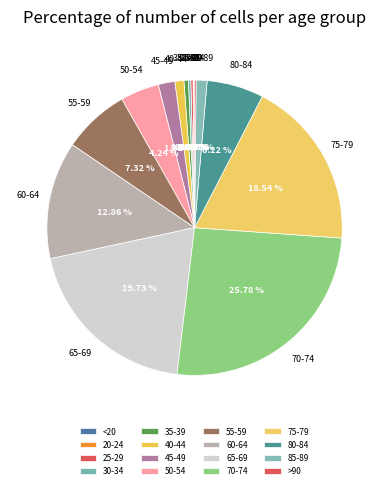

Do 70-74 and 65-69 together represent more than half of the pie?

No